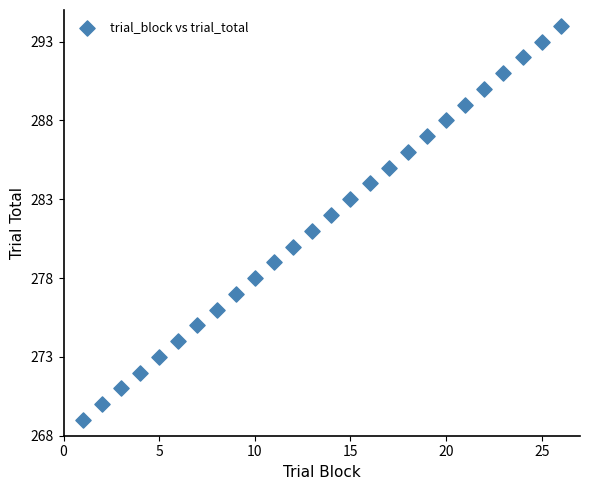

What is the range of X values (max minus min)?

25